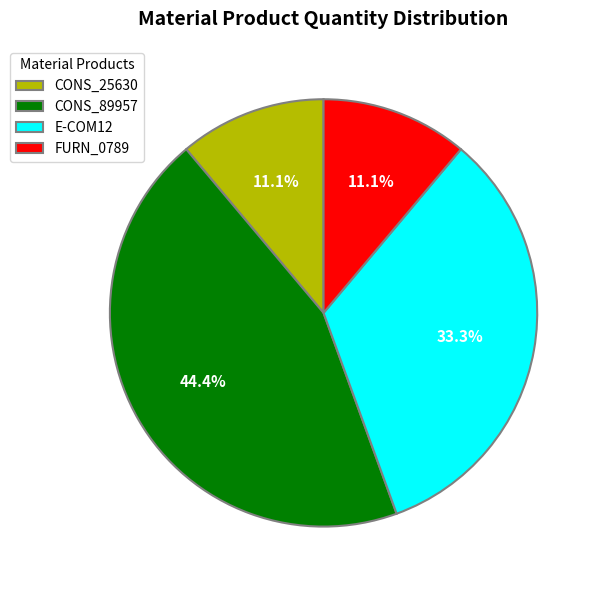

Is there any slice that represents more than half of the pie?

No